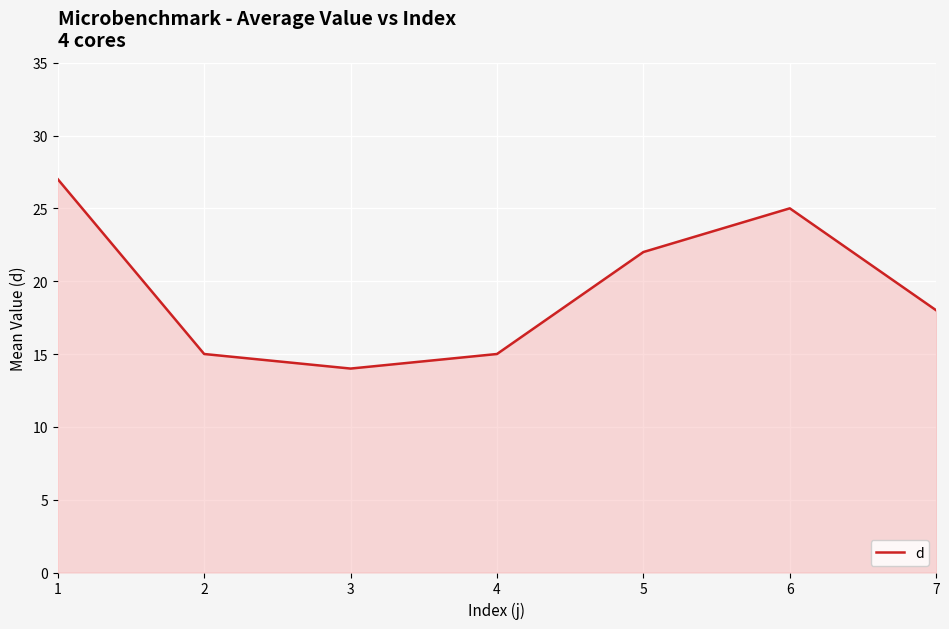

What is the difference between the second highest and second lowest values?

10